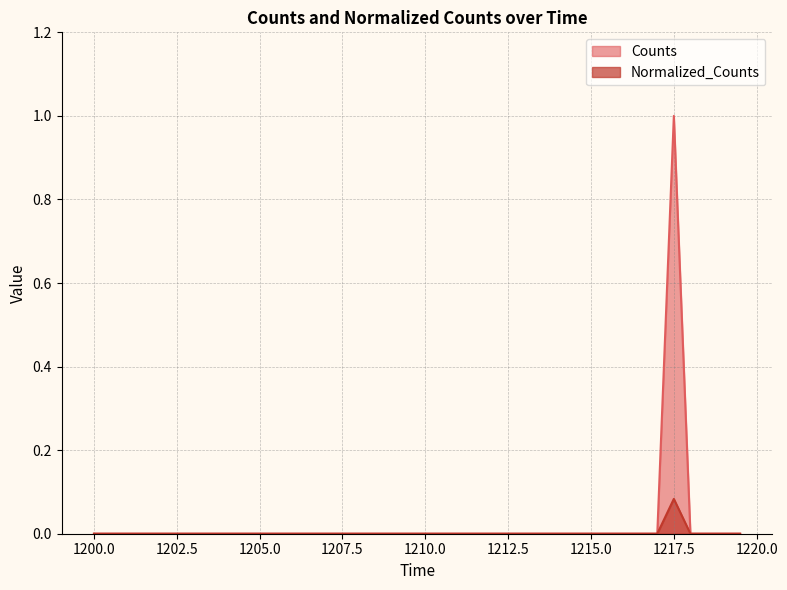

How many Counts values are between 0 and 1?

40